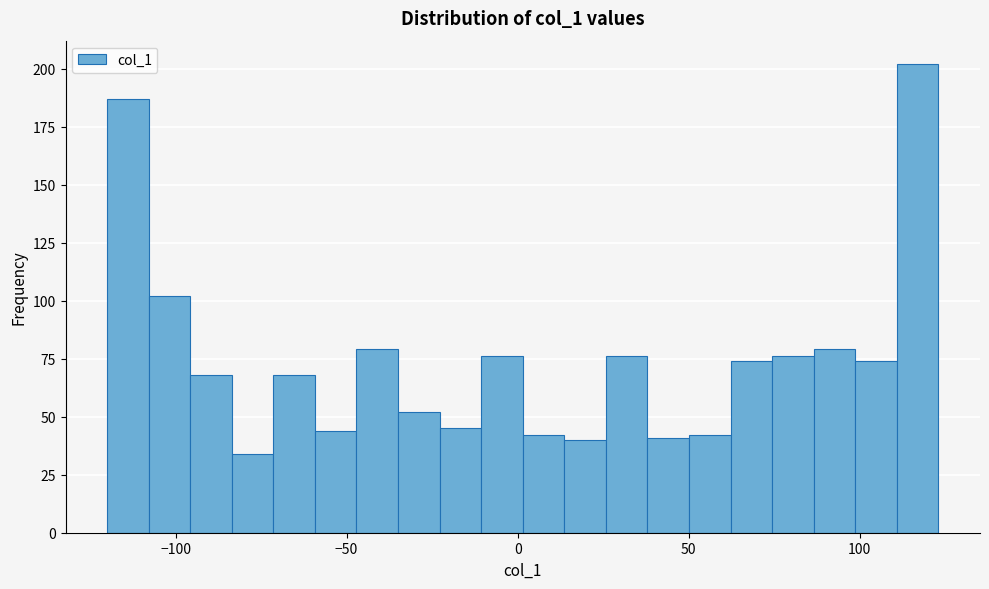

Read against the x-axis, roughly where is the centre of the tallest bar?

115